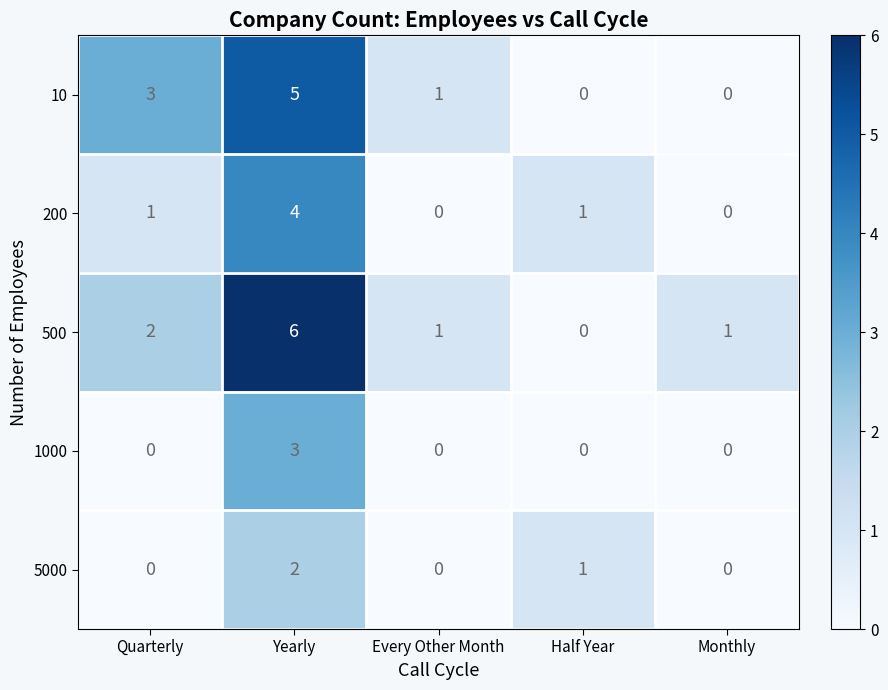

Reading left to right, extract all data points from this chart.

10: Quarterly=3	Yearly=5	Every Other Month=1	Half Year=0	Monthly=0
200: Quarterly=1	Yearly=4	Every Other Month=0	Half Year=1	Monthly=0
500: Quarterly=2	Yearly=6	Every Other Month=1	Half Year=0	Monthly=1
1000: Quarterly=0	Yearly=3	Every Other Month=0	Half Year=0	Monthly=0
5000: Quarterly=0	Yearly=2	Every Other Month=0	Half Year=1	Monthly=0